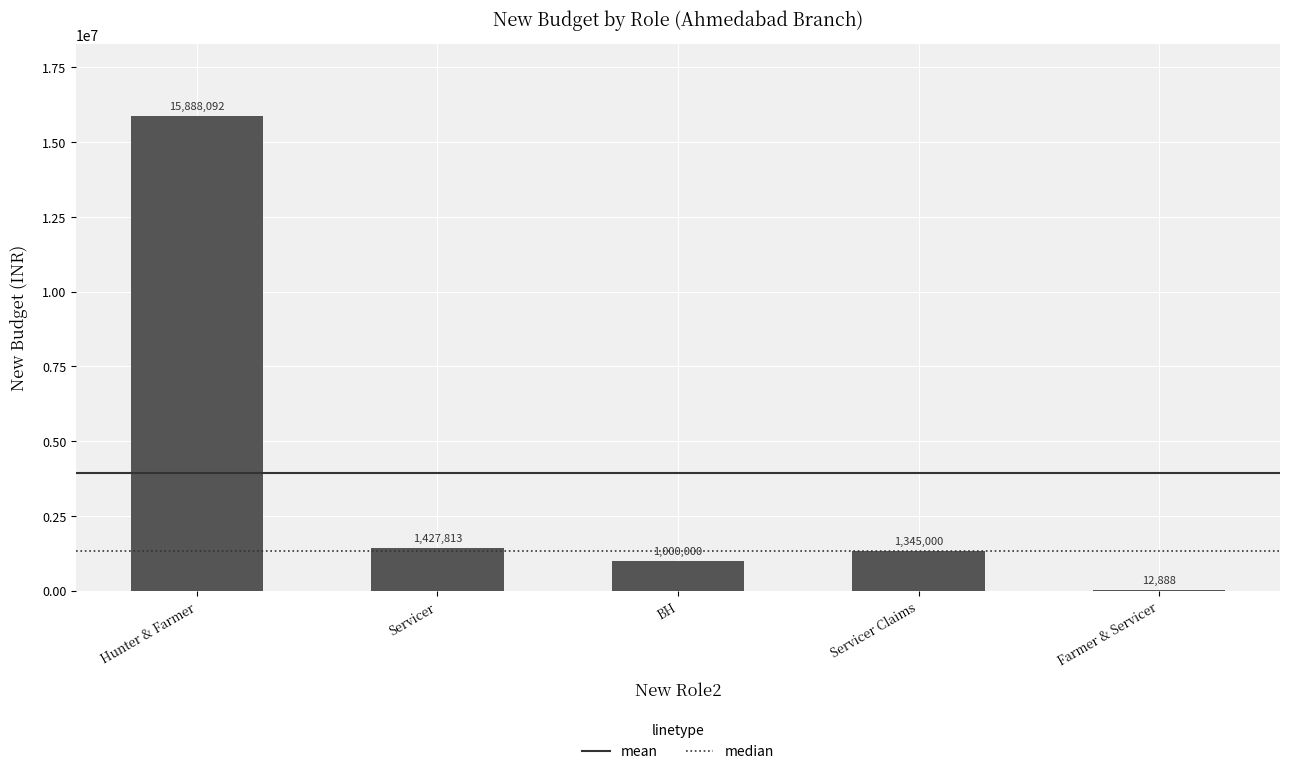

What is the maximum value shown in the chart?

15888092